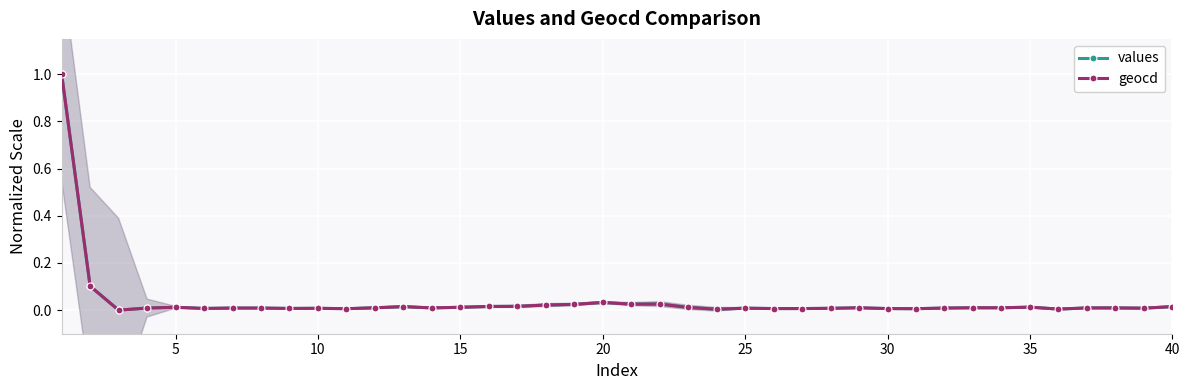

True or false: geocd and values intersect in this chart.

False